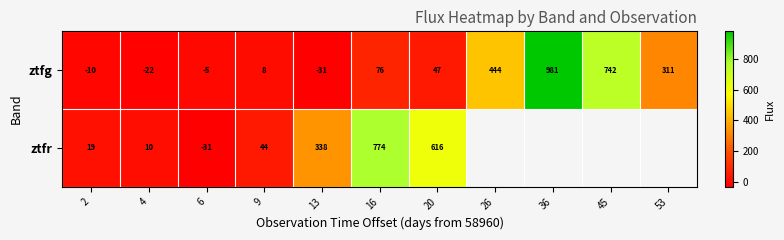

List the labels in order of ztfr value, smallest first.

6, 4, 2, 9, 13, 20, 16, 26, 36, 45, 53